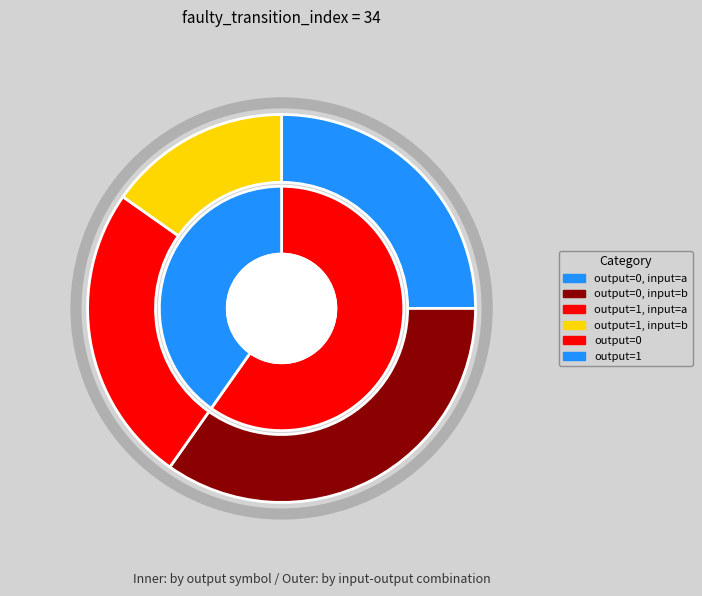

What is the smallest slice in the pie chart?

output_symbol=1_input_b